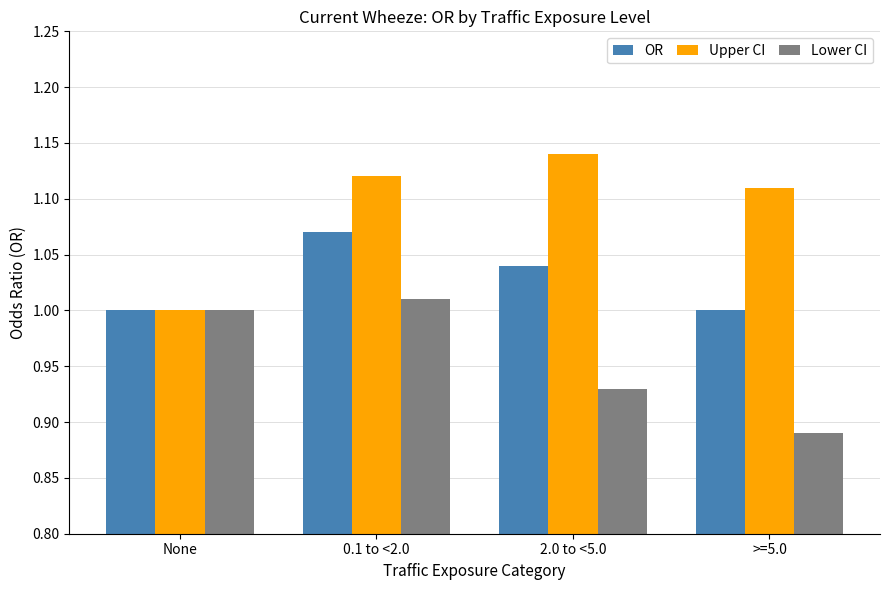

Which category has the lowest value across all series?

>=5.0